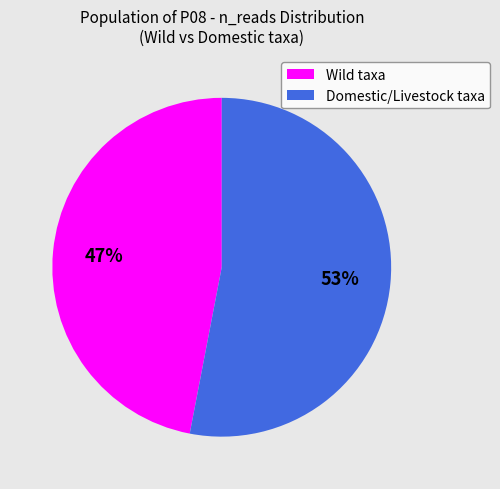

Which has a higher value, Domestic/Livestock taxa or Wild taxa?

Domestic/Livestock taxa